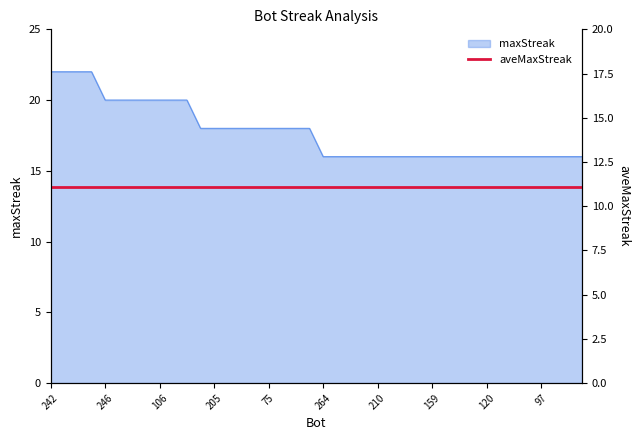

What is the smallest value displayed?

16